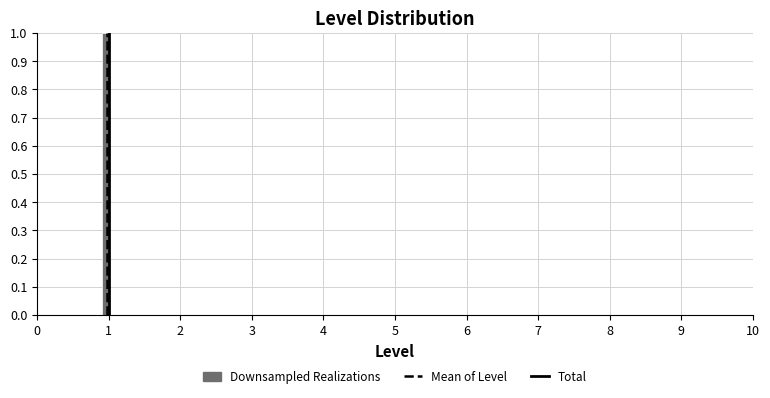

Around what value on the x-axis is the tallest bar? Give the approximate position of its centre, as read against the axis.

1.0